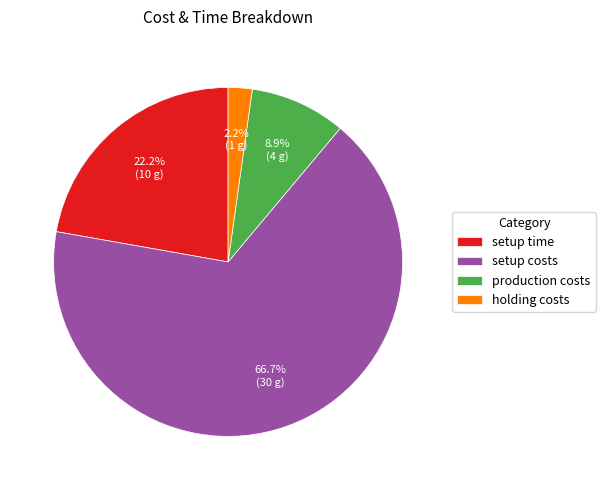

What percentage do holding costs and setup costs together represent?

68.9%